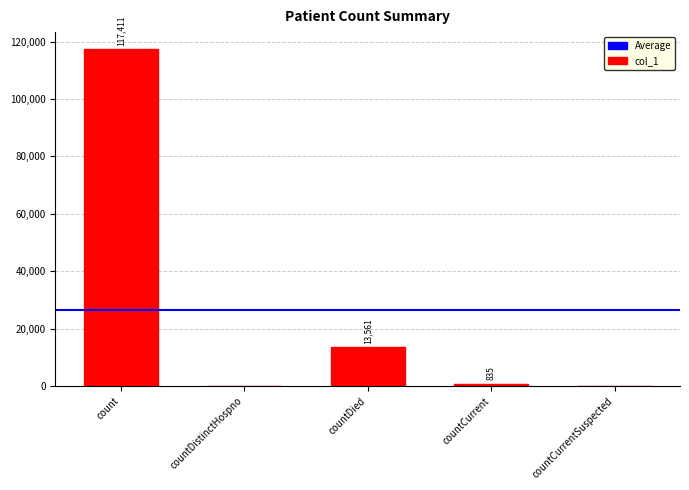

True or false: the data shows 835 at countCurrent.

True